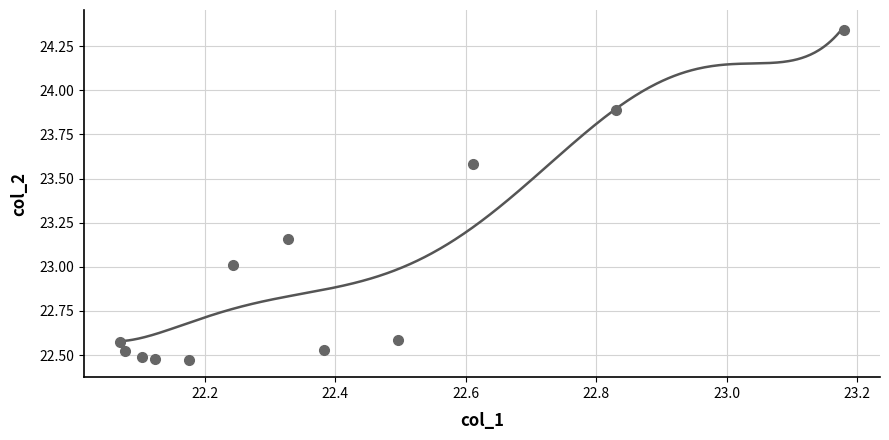

What is the average Y value?

23.0